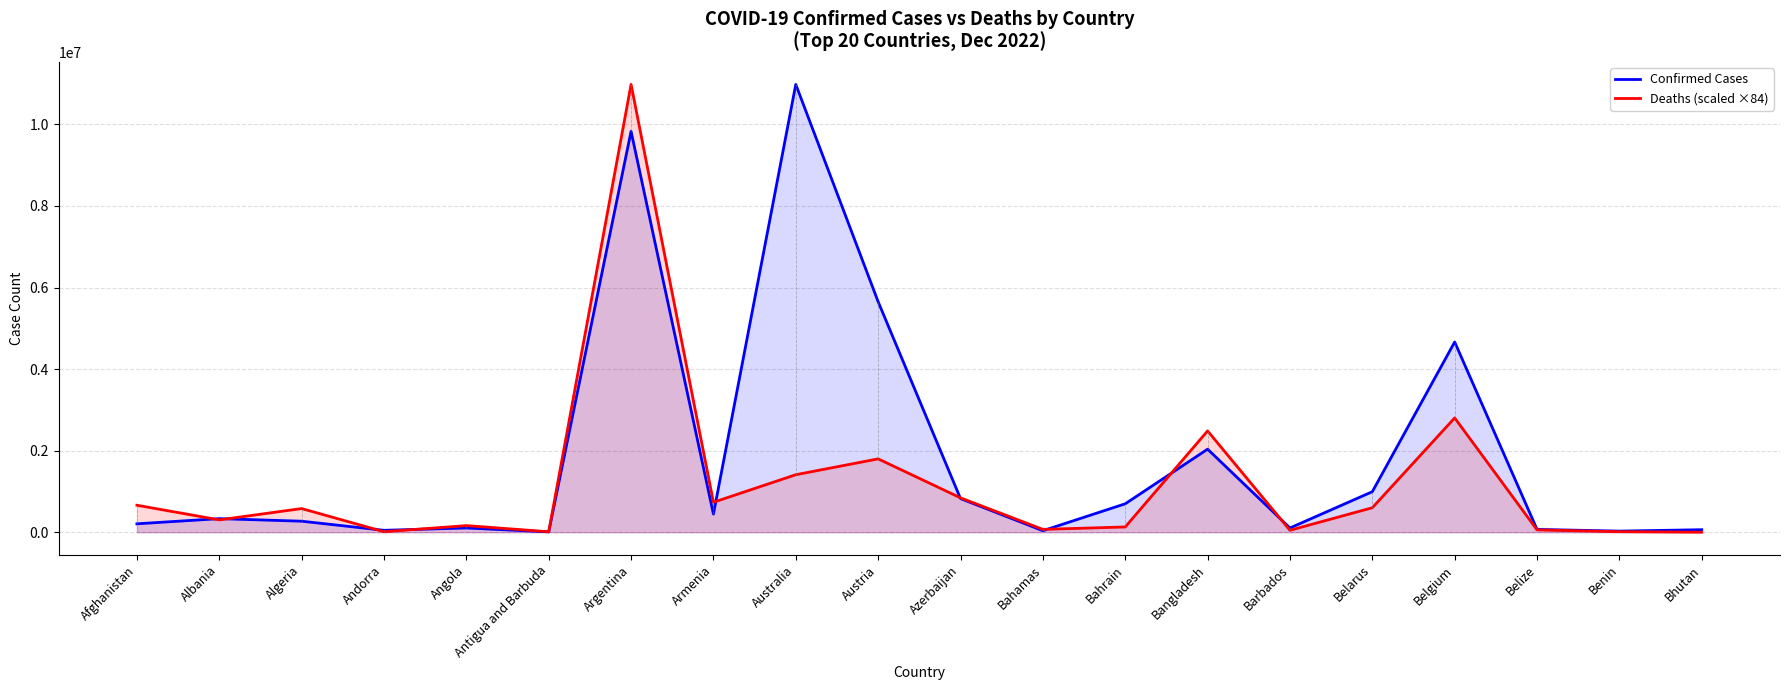

What is the label of the 8th point from the left?

Armenia